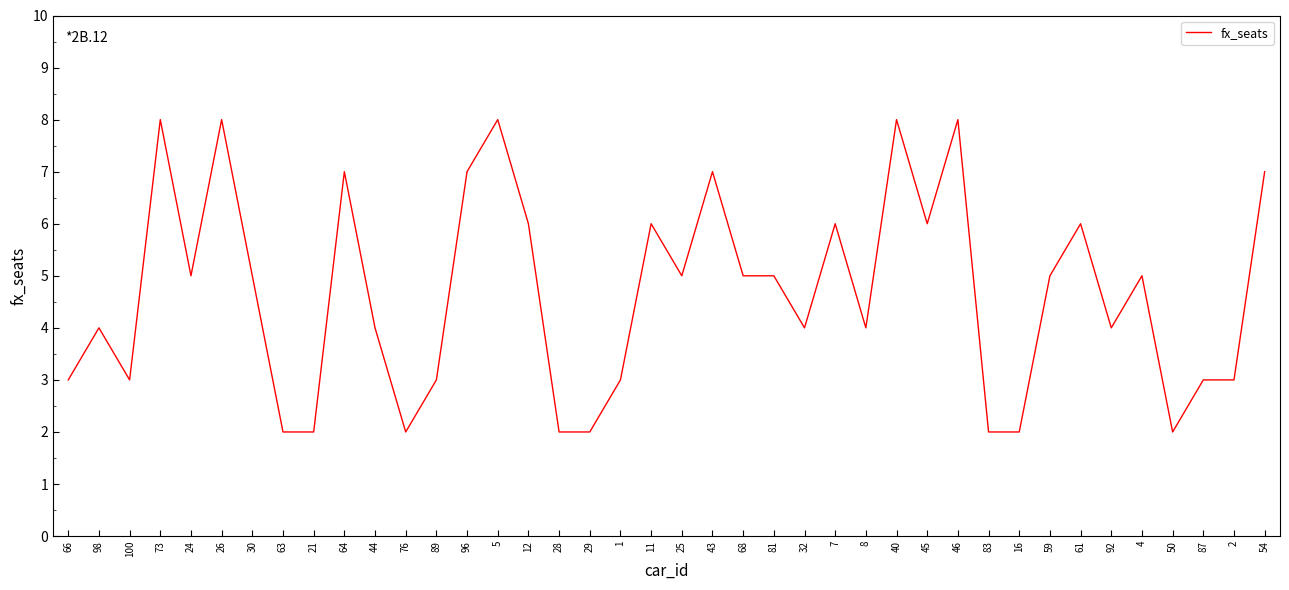

Between 96 and 26, which is larger?

26